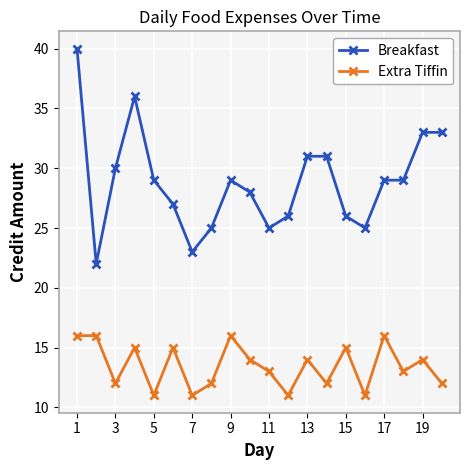

At how many categories does at least one series exceed 35?

2